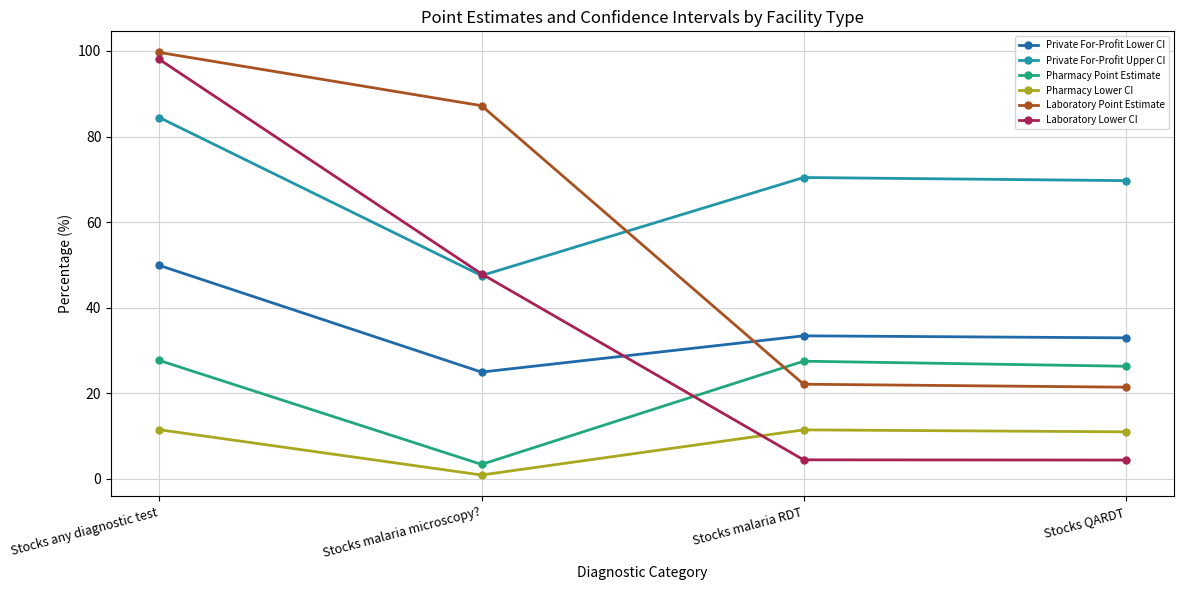

Does the chart have visible grid lines?

Yes